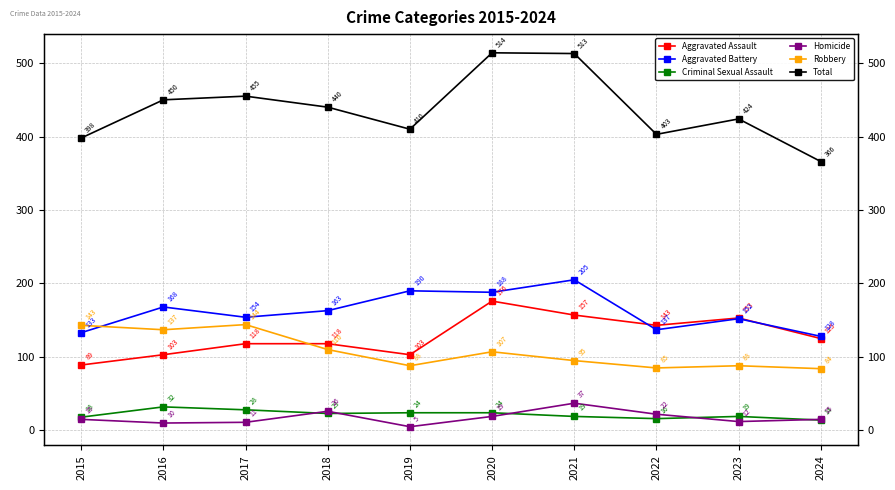

How many intersections are there between Aggravated Assault and Robbery?

1